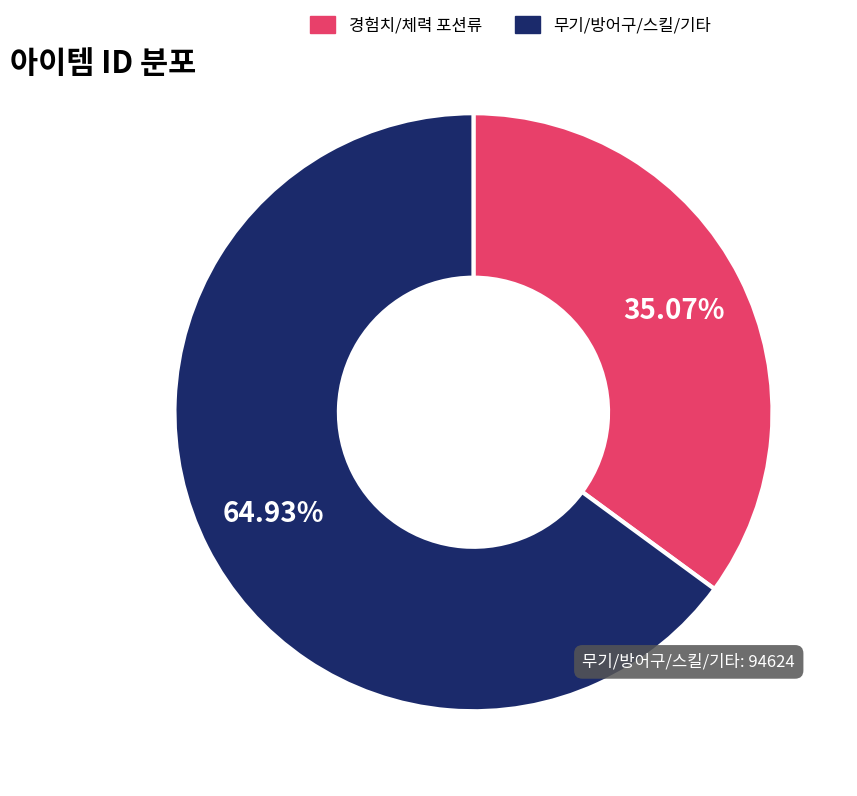

Is there any slice that represents more than half of the pie?

Yes